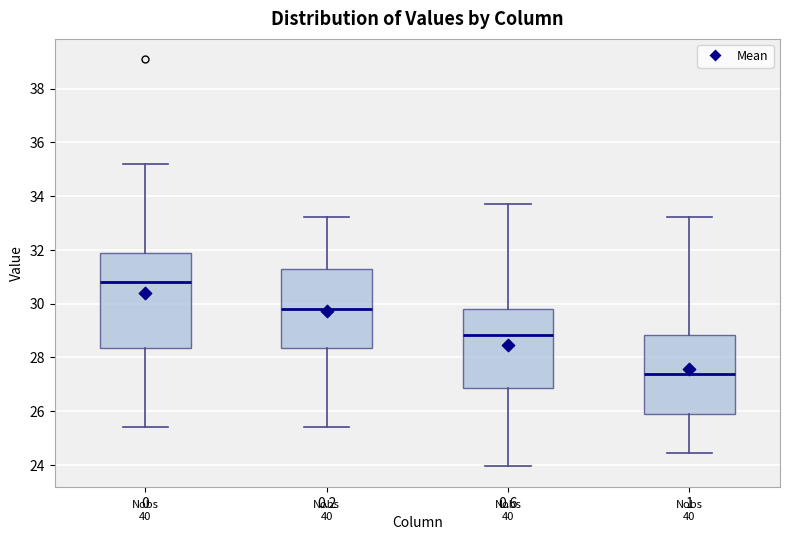

Comparing the boxes themselves (not the whiskers), which one is the tallest?

0